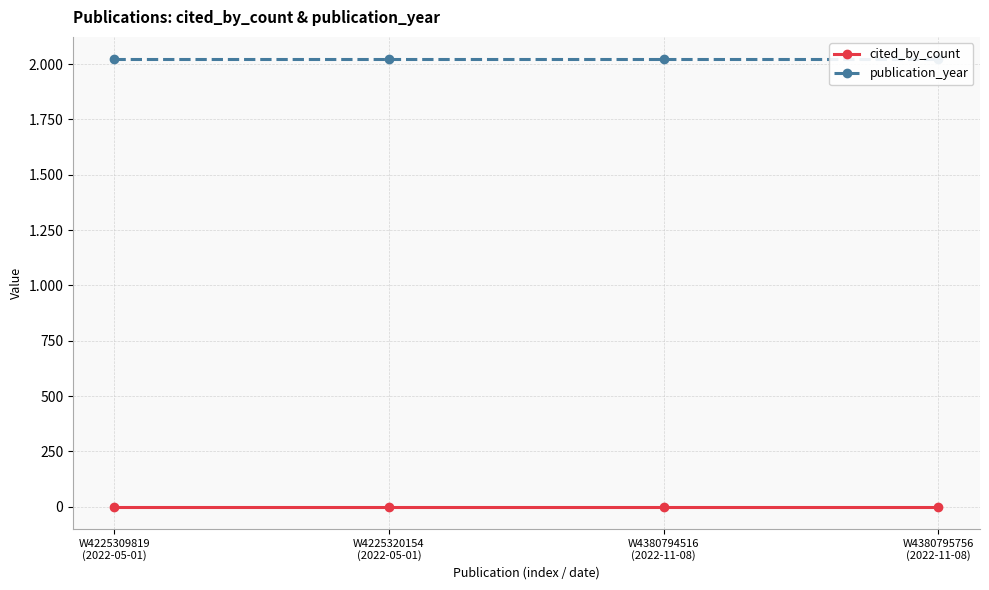

What is the average value of the publication_year series?

2022